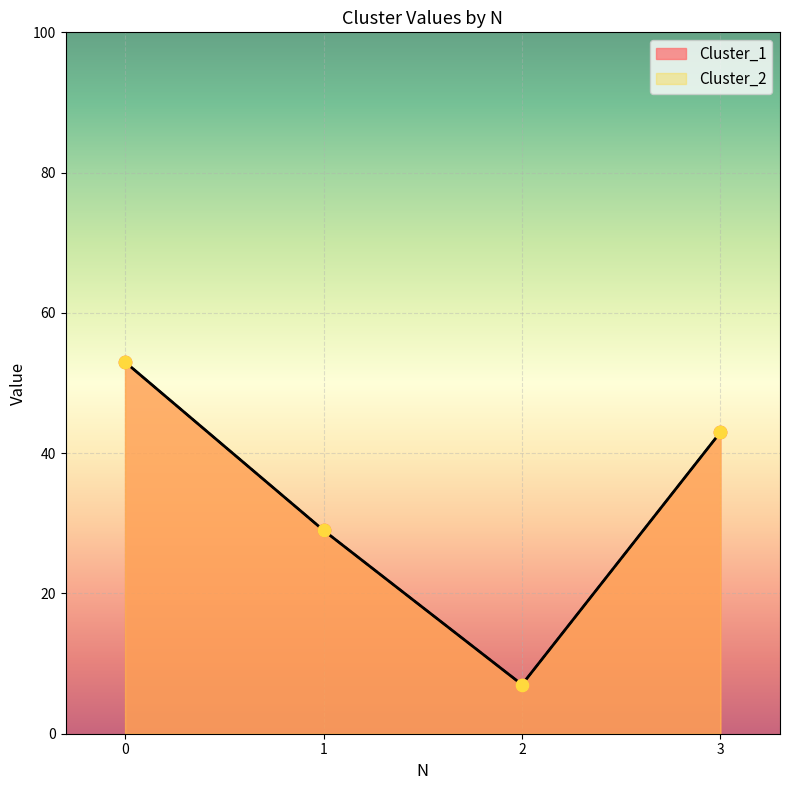

What is the total value across all series at 3?

86